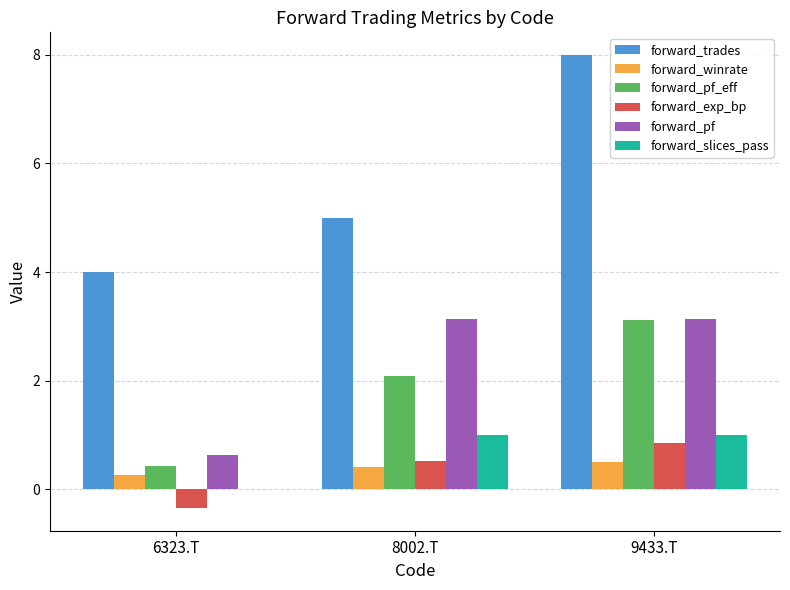

True or false: forward_pf has a value of 3.1 at 8002.T.

True